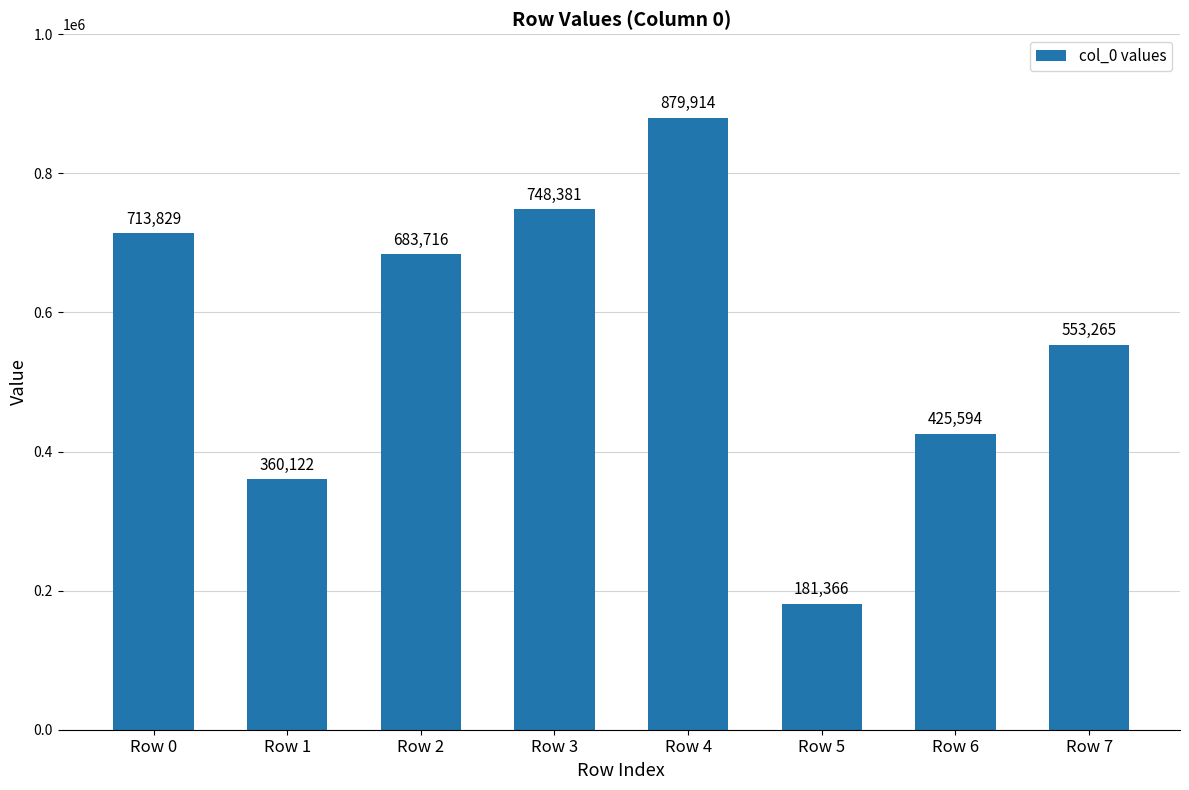

How many bars are there in total?

8